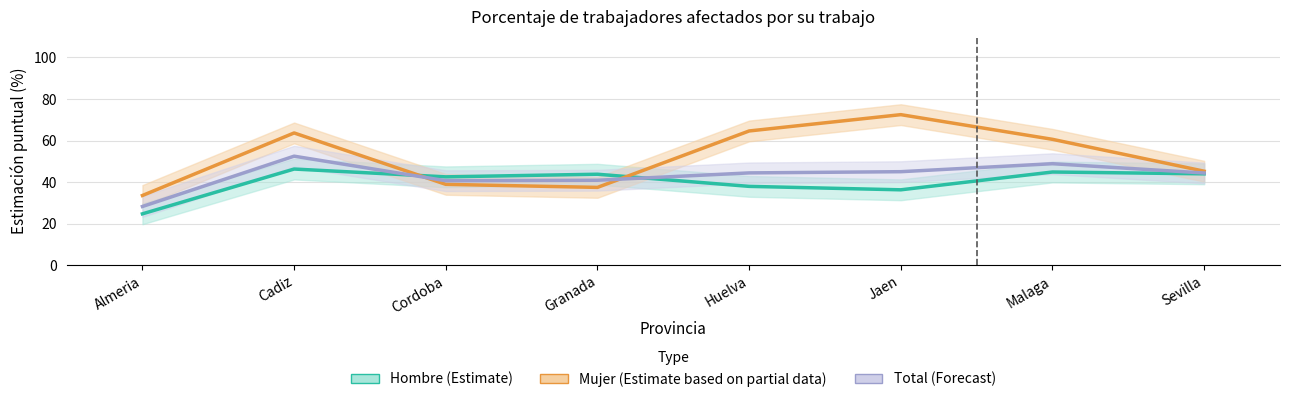

Which series has the largest range (max minus min)?

Mujer (Estimate based on partial data)